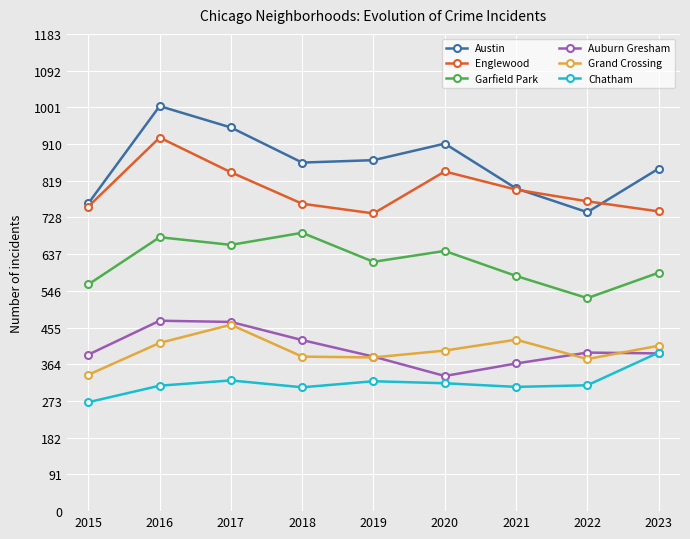

At which label does Austin first exceed 864?

2016